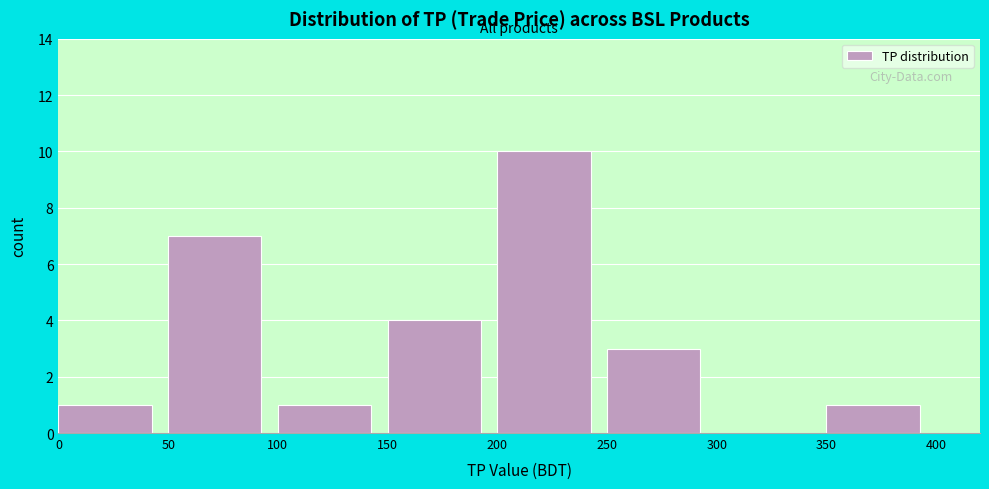

Reading left to right, transcribe this chart: for each bar, give the range it covers on the x-axis and its height. The values are not printed on the chart, so give them approximately, as read against the axis.

0 to 50: 1
50 to 100: 7
100 to 150: 1
150 to 200: 4
200 to 250: 10
250 to 300: 3
300 to 350: 0
350 to 400: 1